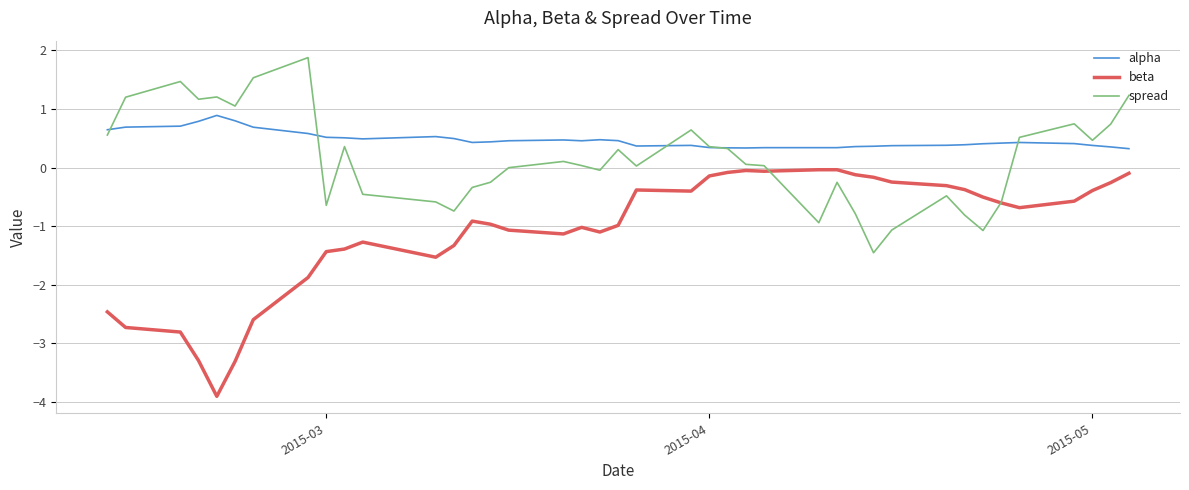

True or false: beta and alpha intersect in this chart.

False